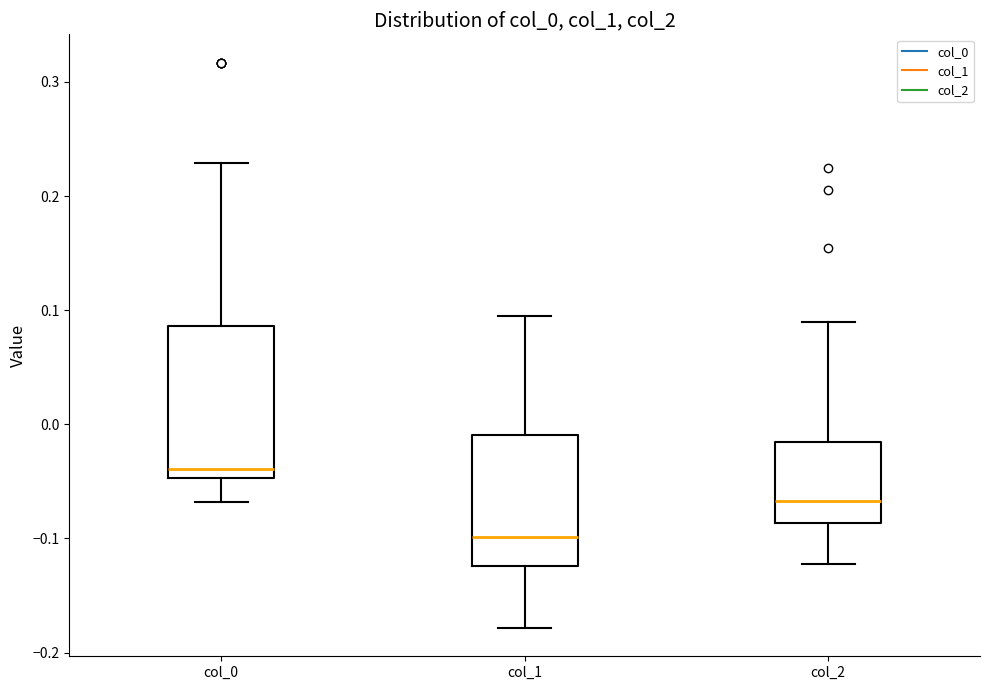

Which box is the tallest, from its lower edge to its upper edge?

col_0